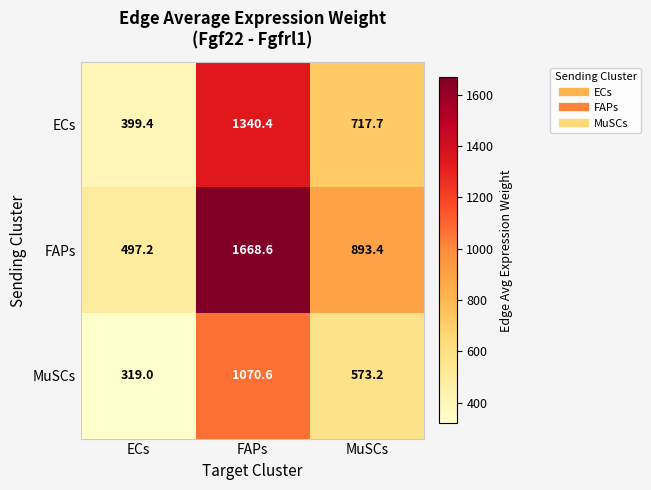

Reading right to left, transcribe all the data shown in this chart.

ECs: MuSCs=717.7	FAPs=1340.4	ECs=399.4
FAPs: MuSCs=893.4	FAPs=1668.6	ECs=497.2
MuSCs: MuSCs=573.2	FAPs=1070.6	ECs=319.0